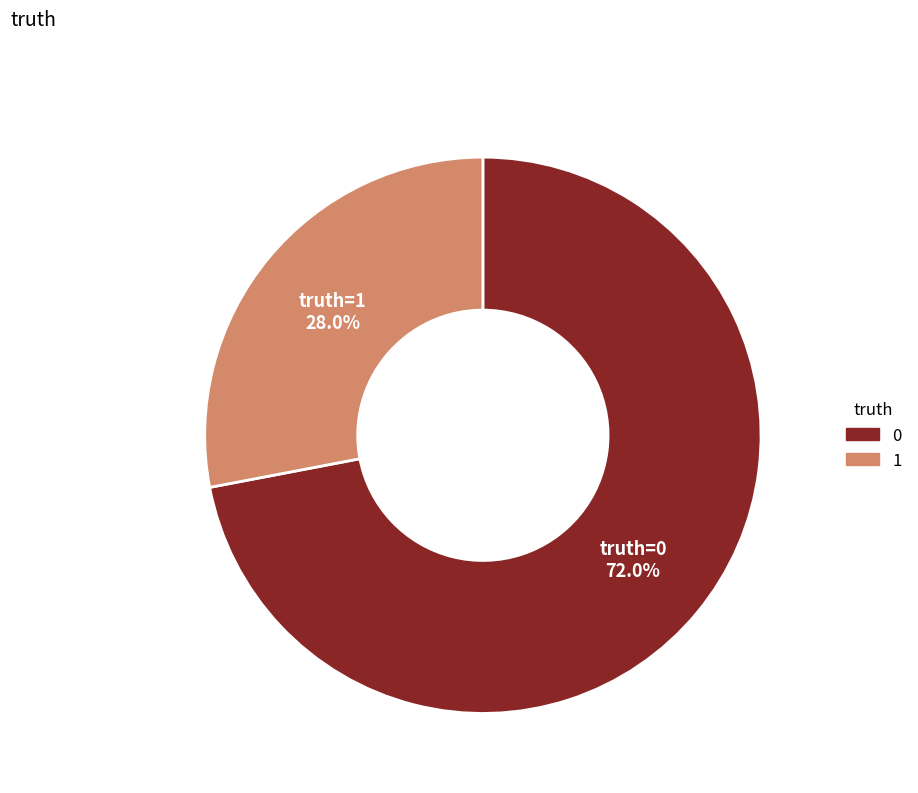

Rank the categories by value from lowest to highest.

truth=1, truth=0